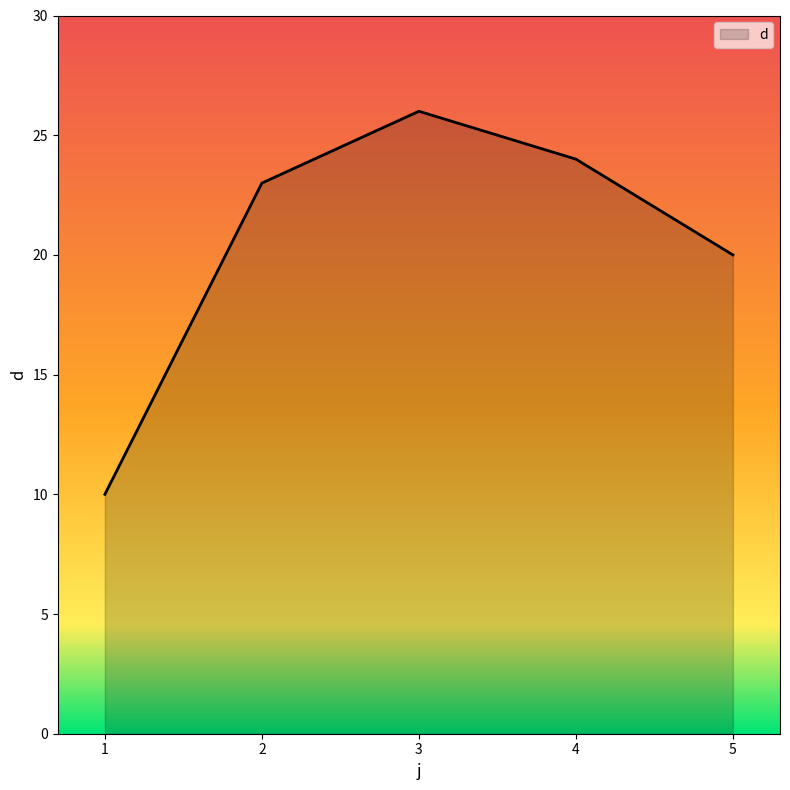

What is the maximum value shown in the chart?

26